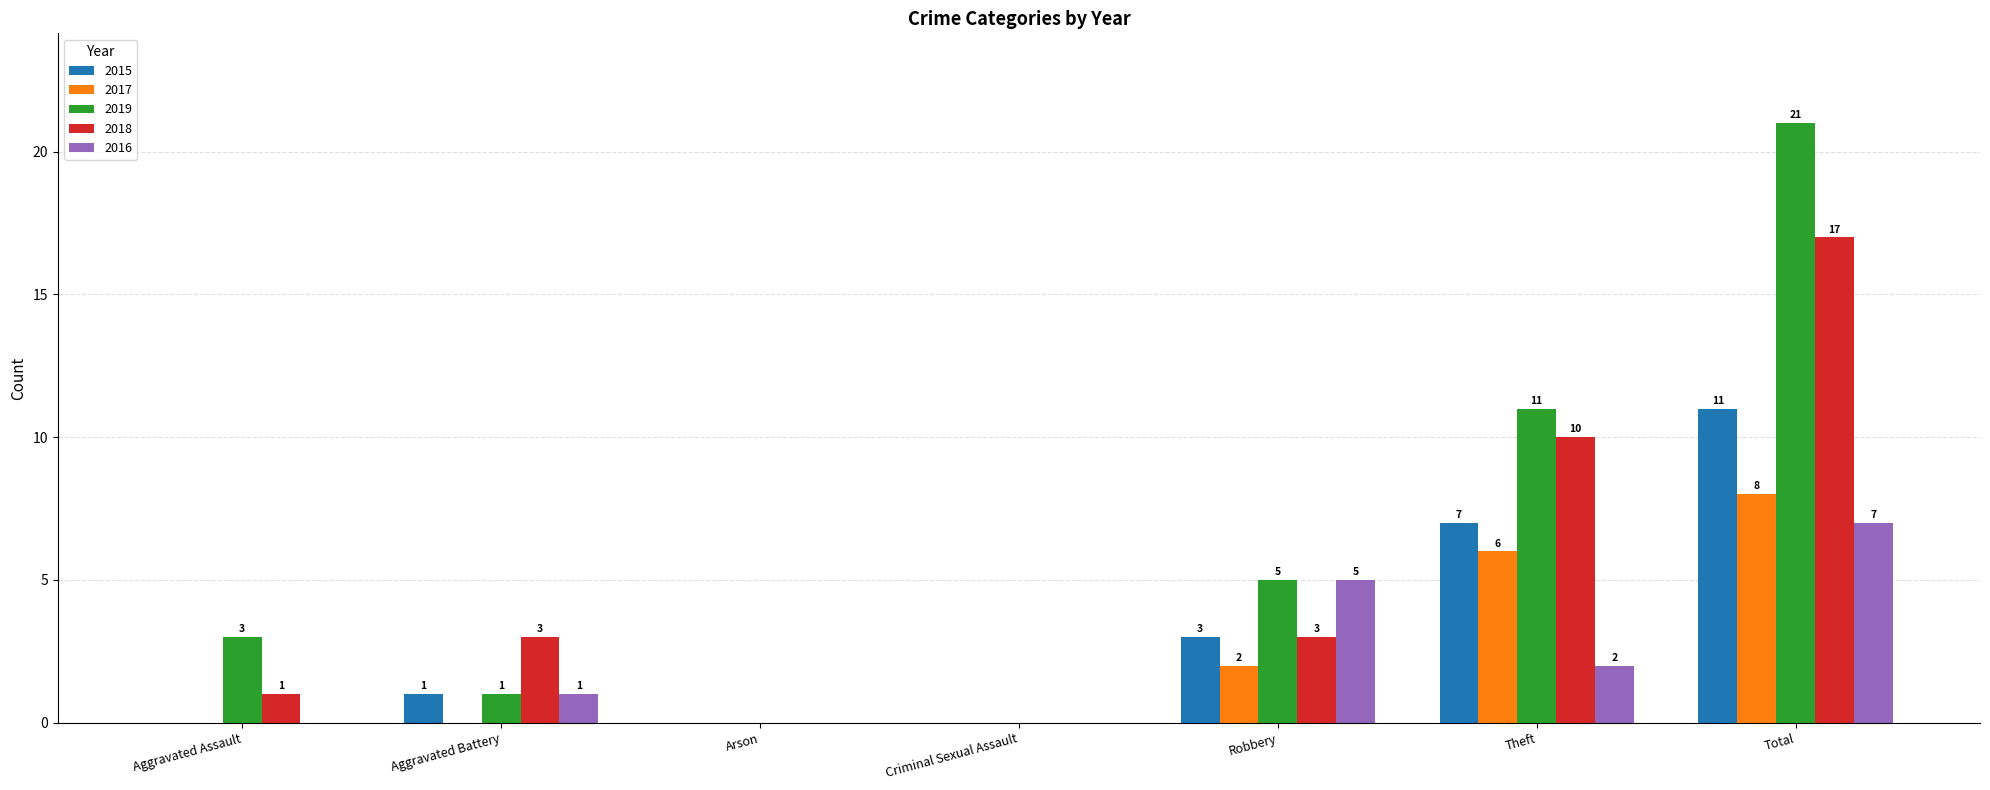

How many groups of bars are there?

7